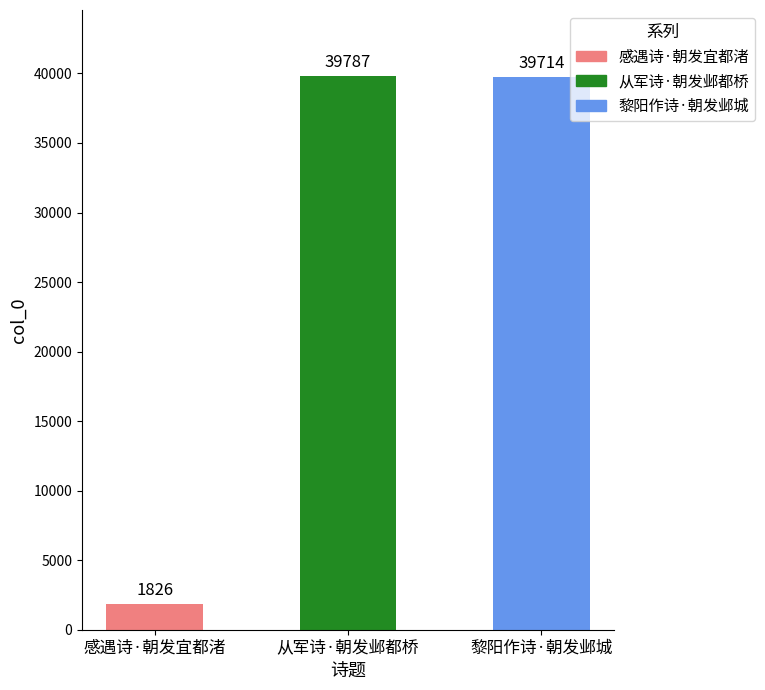

The value at 黎阳作诗·朝发邺城 is 39714. True or false?

True